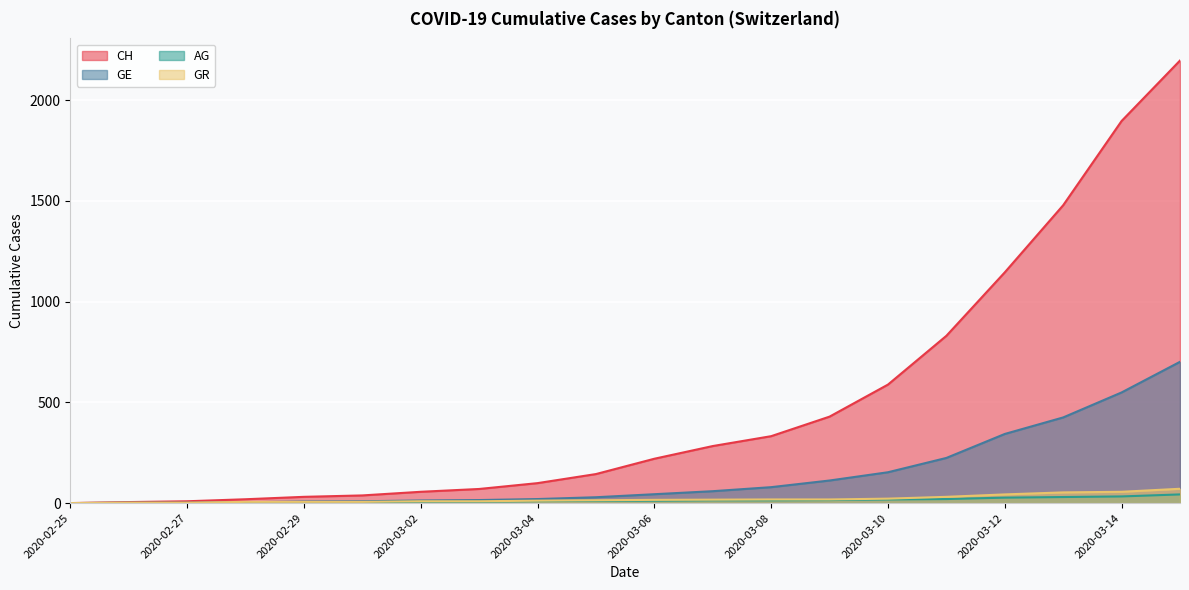

How many values in the GR series are below 16?

10